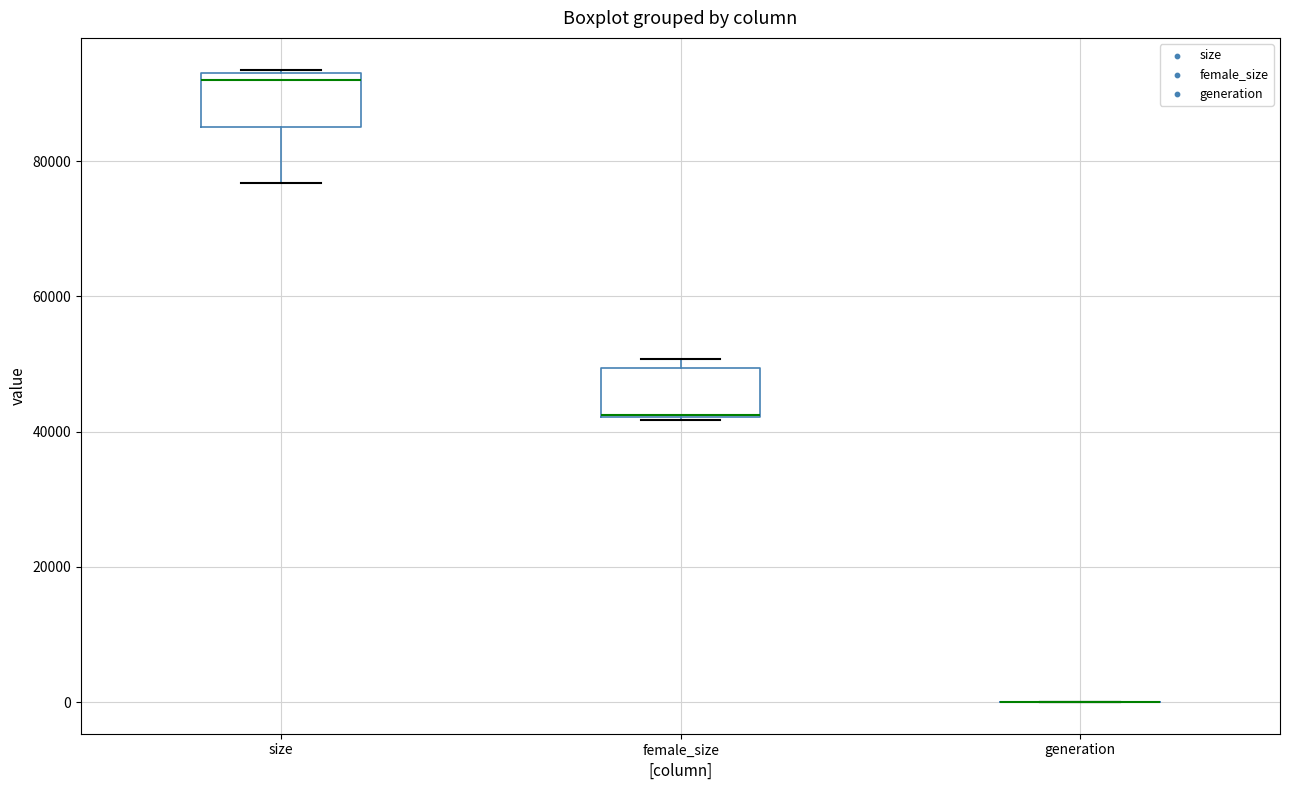

Reading left to right, transcribe this box plot: for each box, give where its median line is, the range the box spans, and where its two whiskers end, as read against the y-axis. The values are not printed on the chart, so give them approximately, as read against the axis.

size: median 92000, box 86000 to 94000, whiskers 76000 to 94000
female_size: median 42000 (drawn on the box's lower edge), box 42000 to 50000, whiskers 42000 to 50000 (just above the box's upper edge)
generation: box collapsed to a line at 0, whiskers 0 to 0